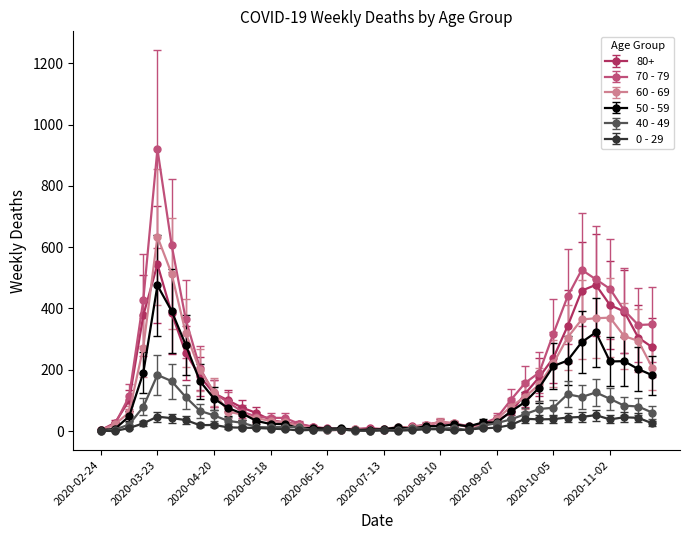

Rank the series by their maximum value, from highest to lowest.

70 - 79, 60 - 69, 80+, 50 - 59, 40 - 49, 0 - 29